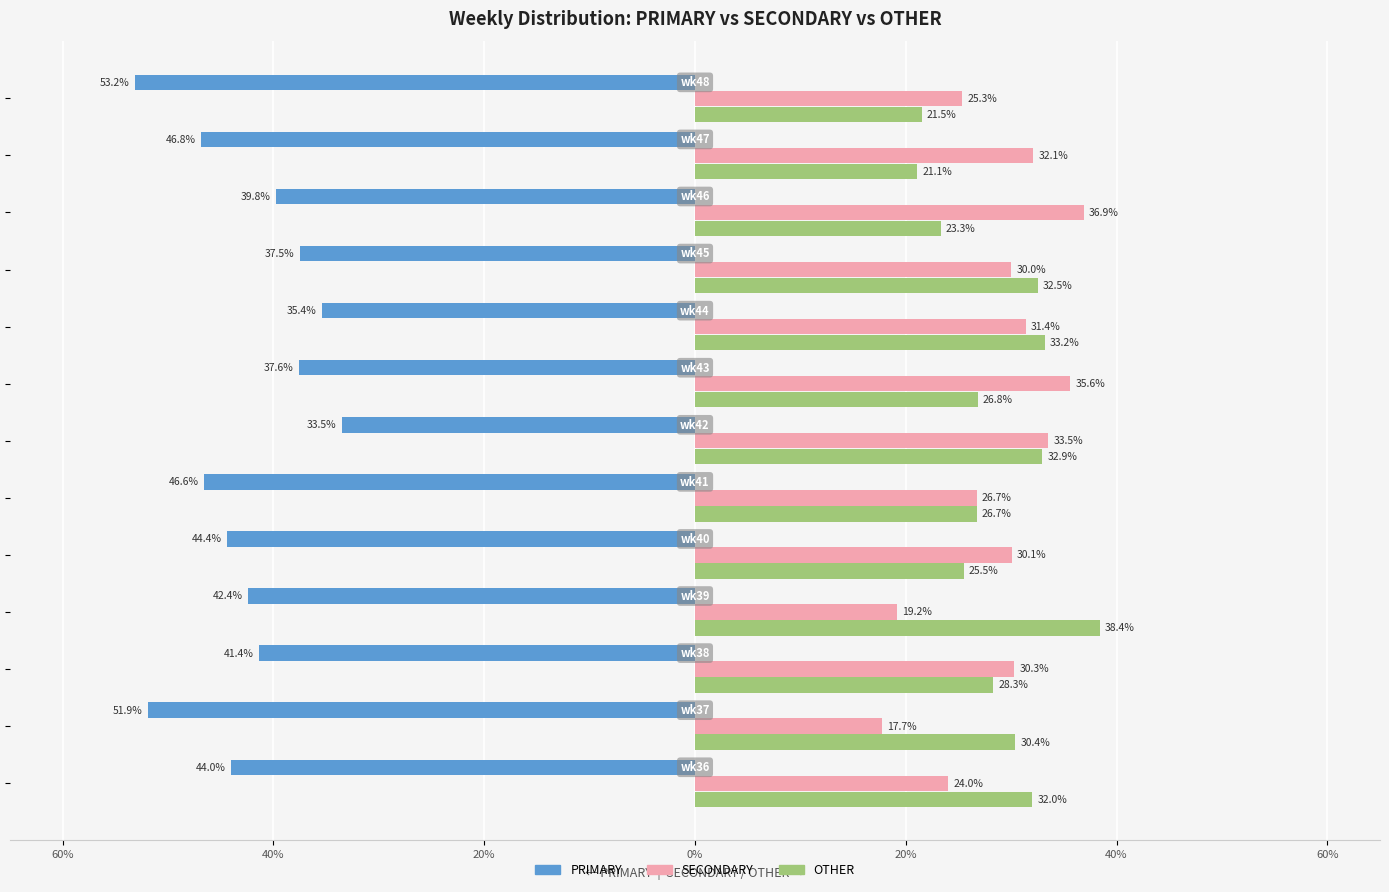

What are all the series names shown in the legend?

PRIMARY, SECONDARY, OTHER